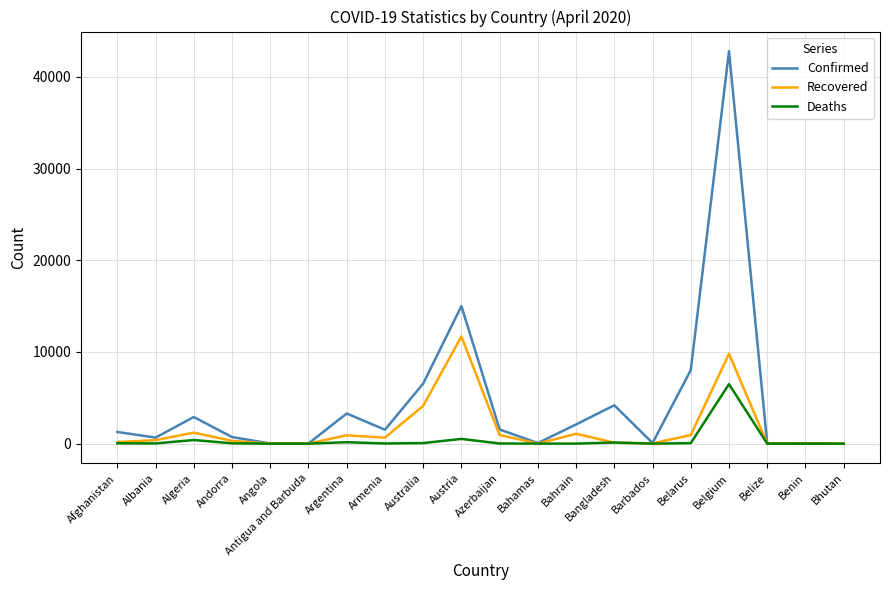

Which series has the largest range (max minus min)?

Confirmed